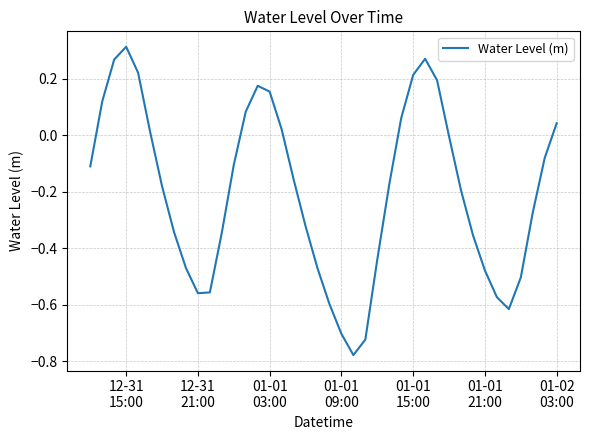

What is the difference between the maximum and minimum values?

1.1